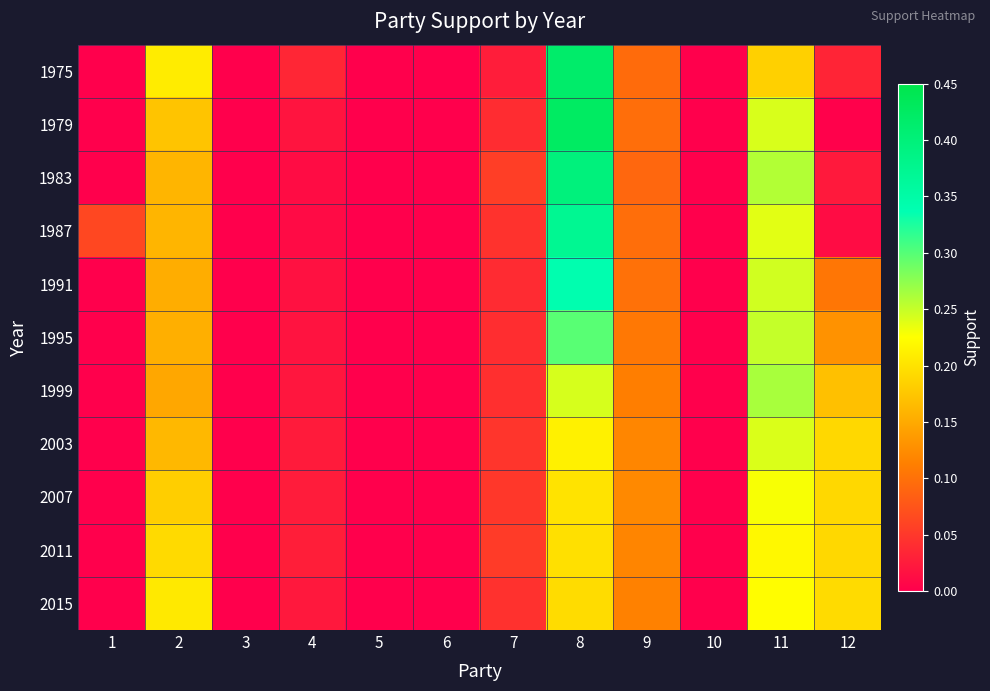

Which series has the largest range (max minus min)?

1979